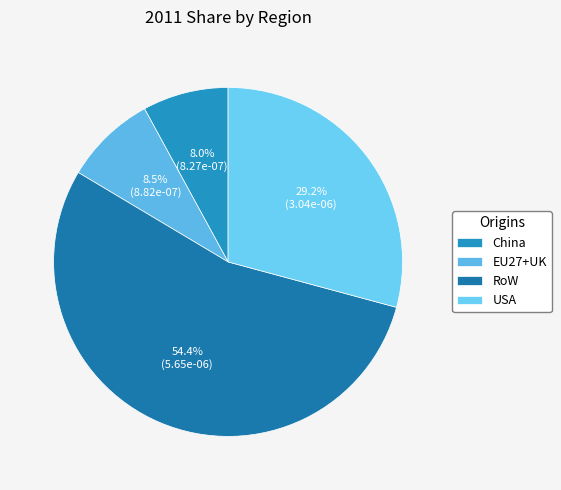

What is the smallest slice in the pie chart?

China